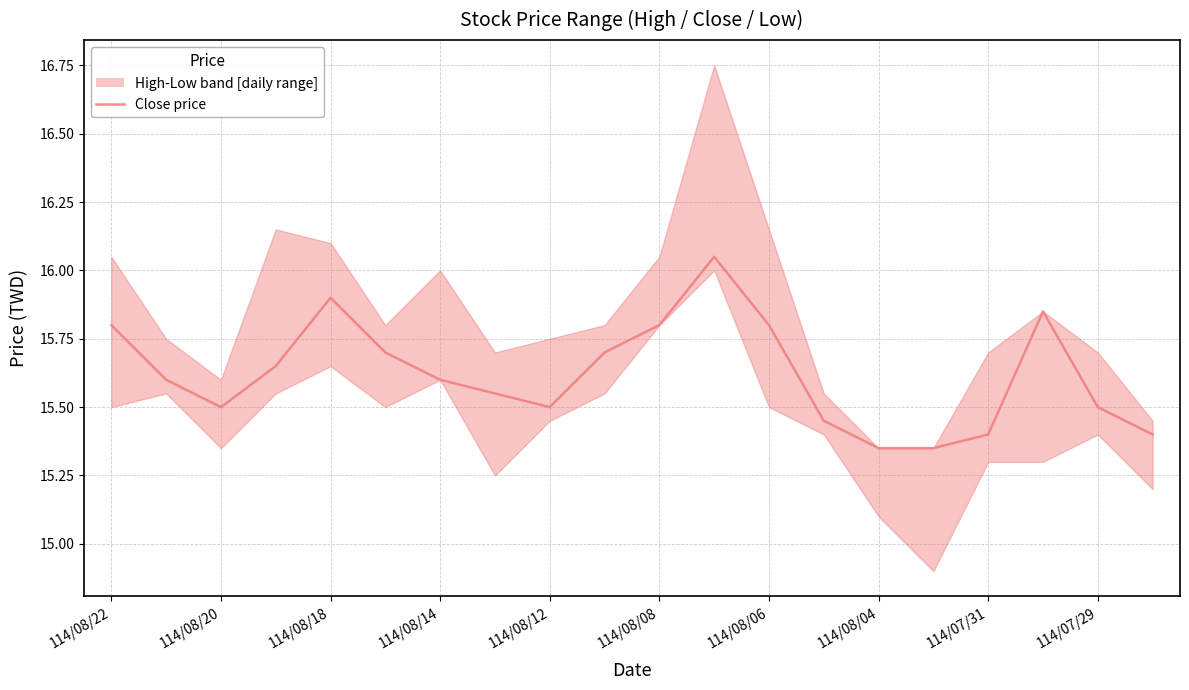

What is the difference between the maximum and minimum values?

0.7